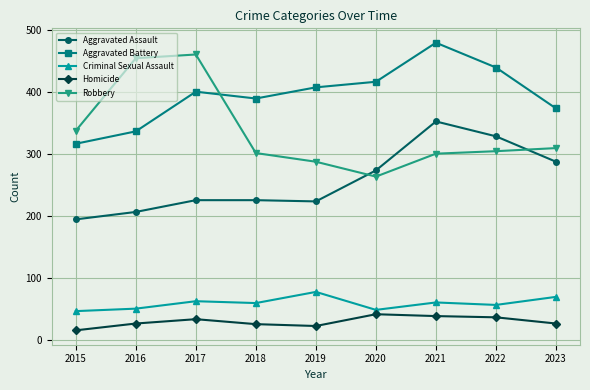

What is the maximum value for Aggravated Assault?

352